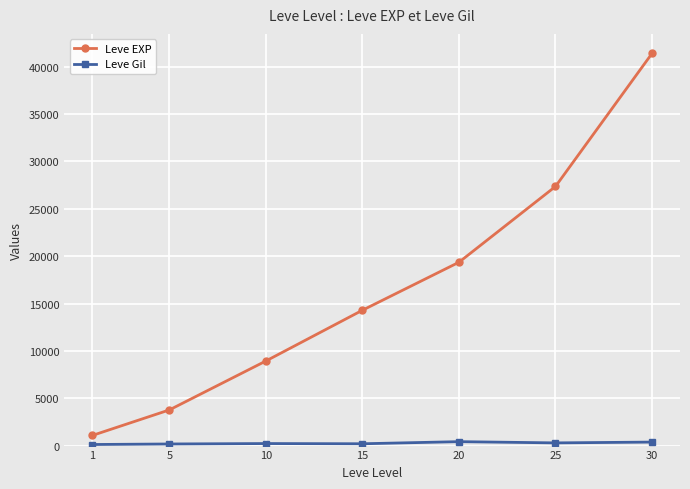

Which series has the largest range (max minus min)?

Leve EXP